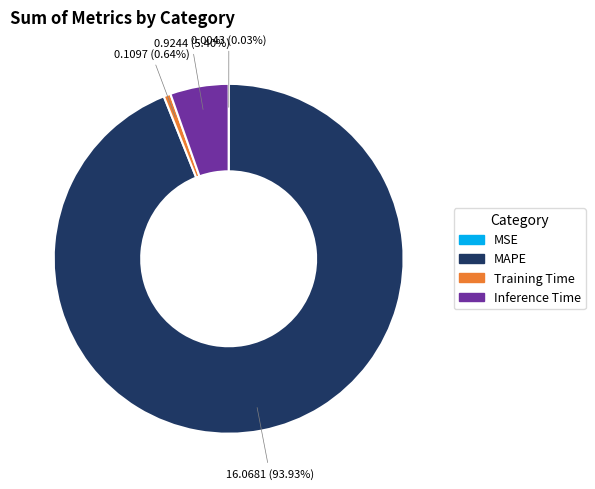

Does any single category account for the majority?

Yes